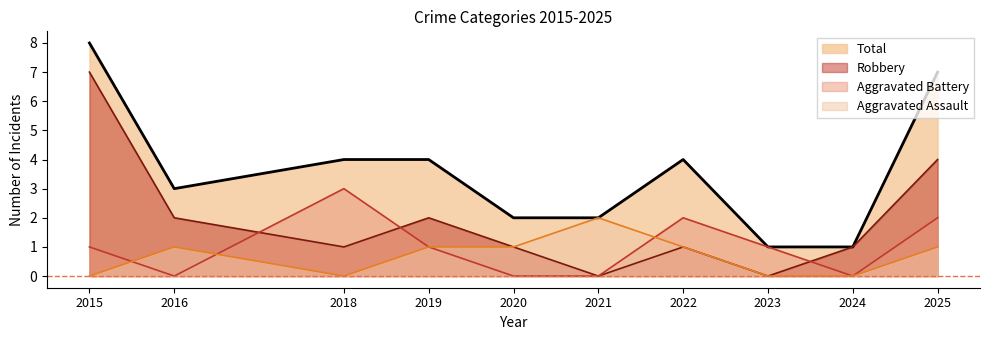

Which series has the largest range (max minus min)?

Robbery